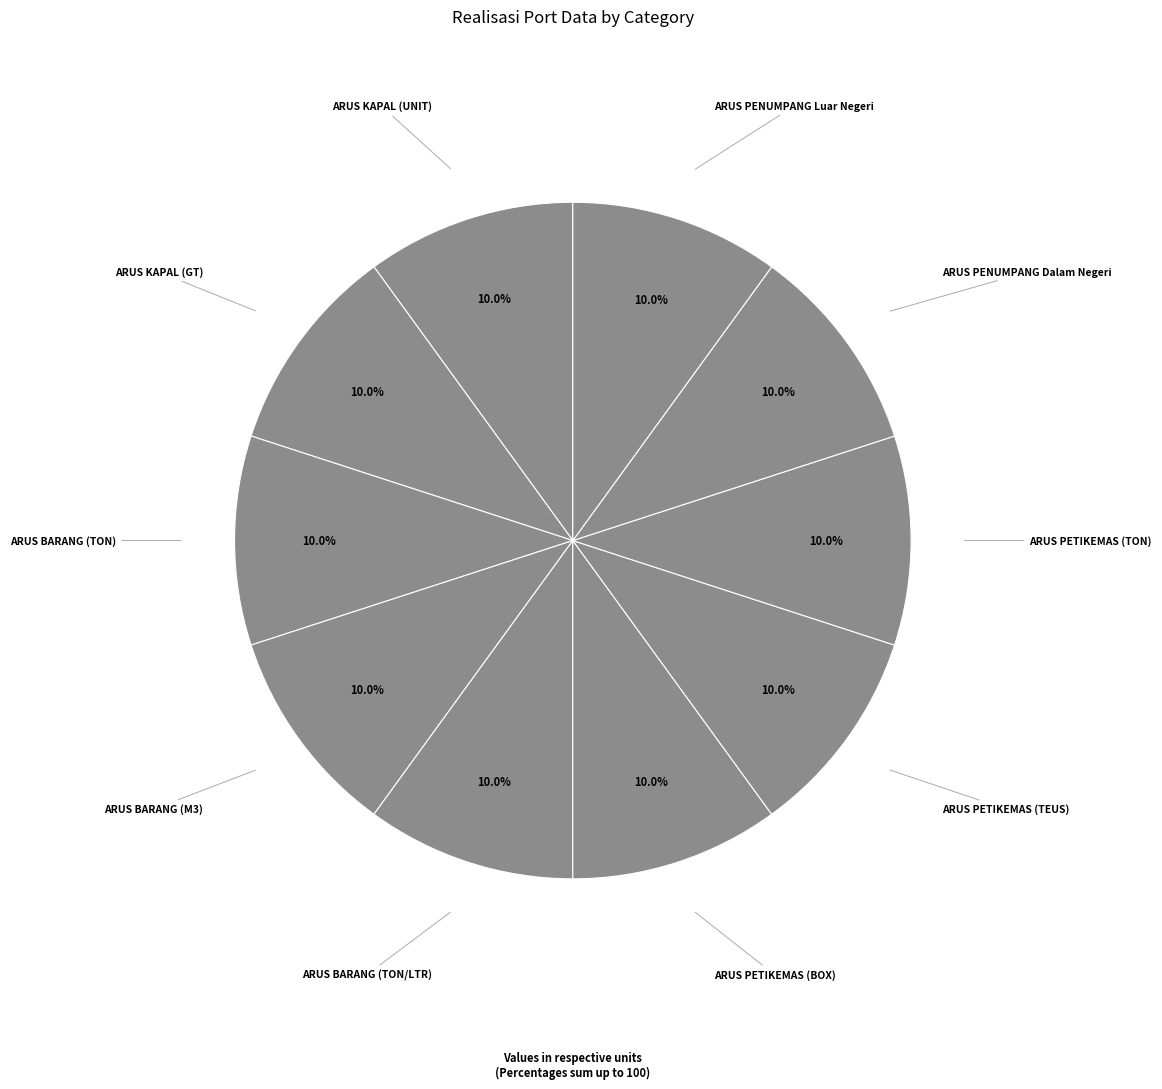

What is the ratio of the value at ARUS BARANG (M3) to the value at ARUS PENUMPANG Dalam Negeri?

1.0